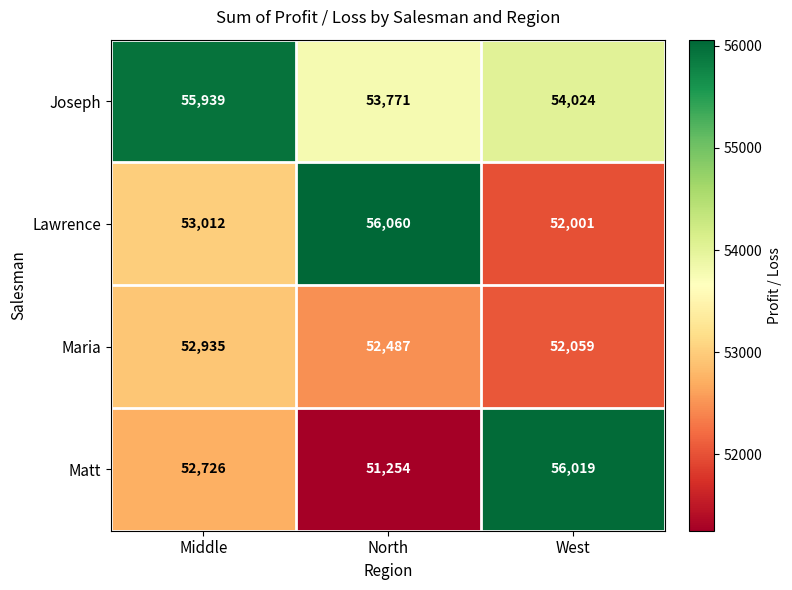

Rank the series by their maximum value, from highest to lowest.

Lawrence, Matt, Joseph, Maria